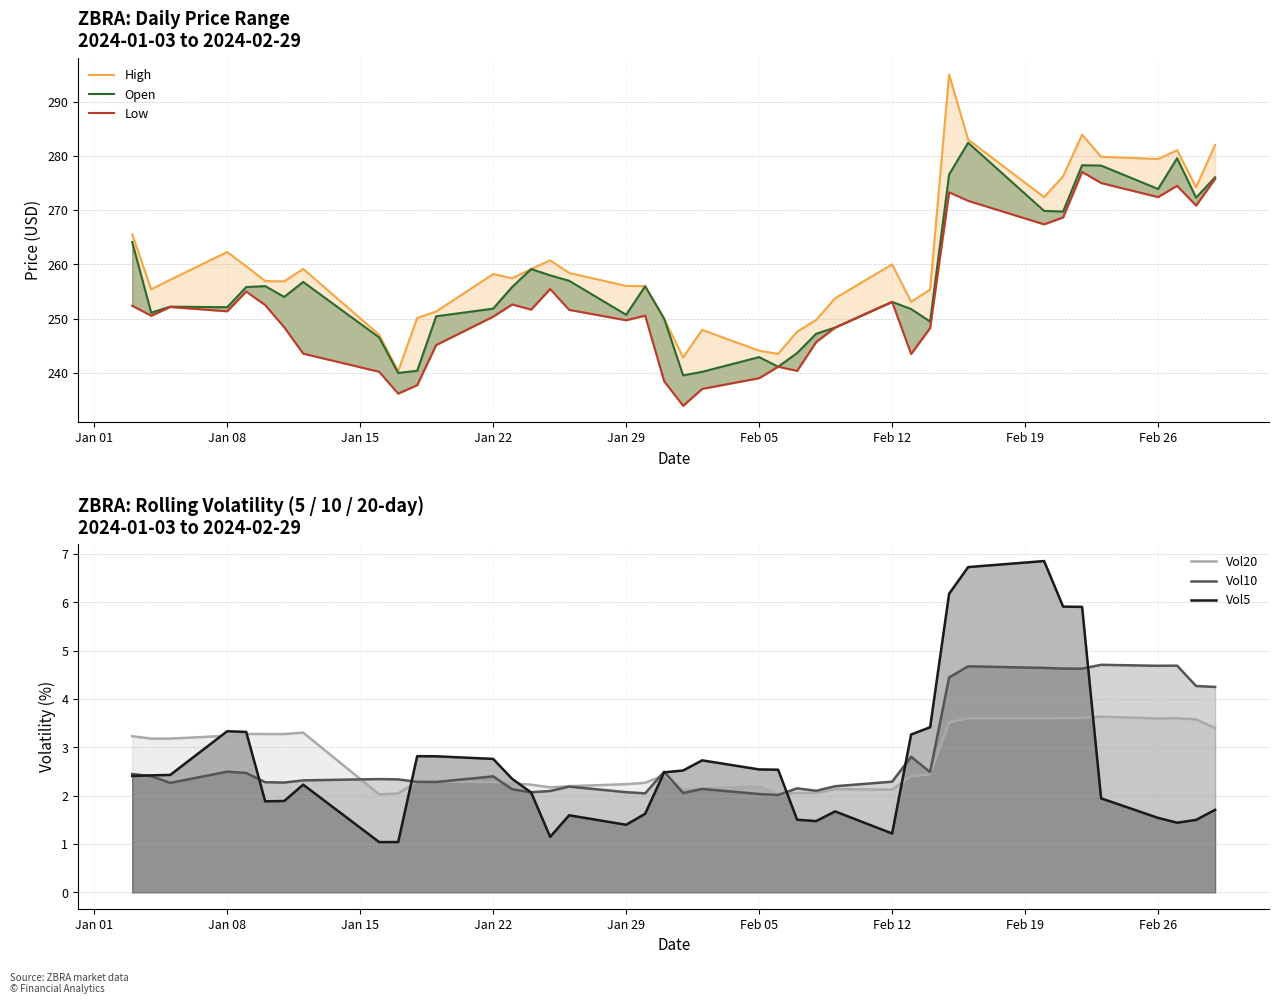

Is the value of High at 11 greater than the value of Low at 30?

No